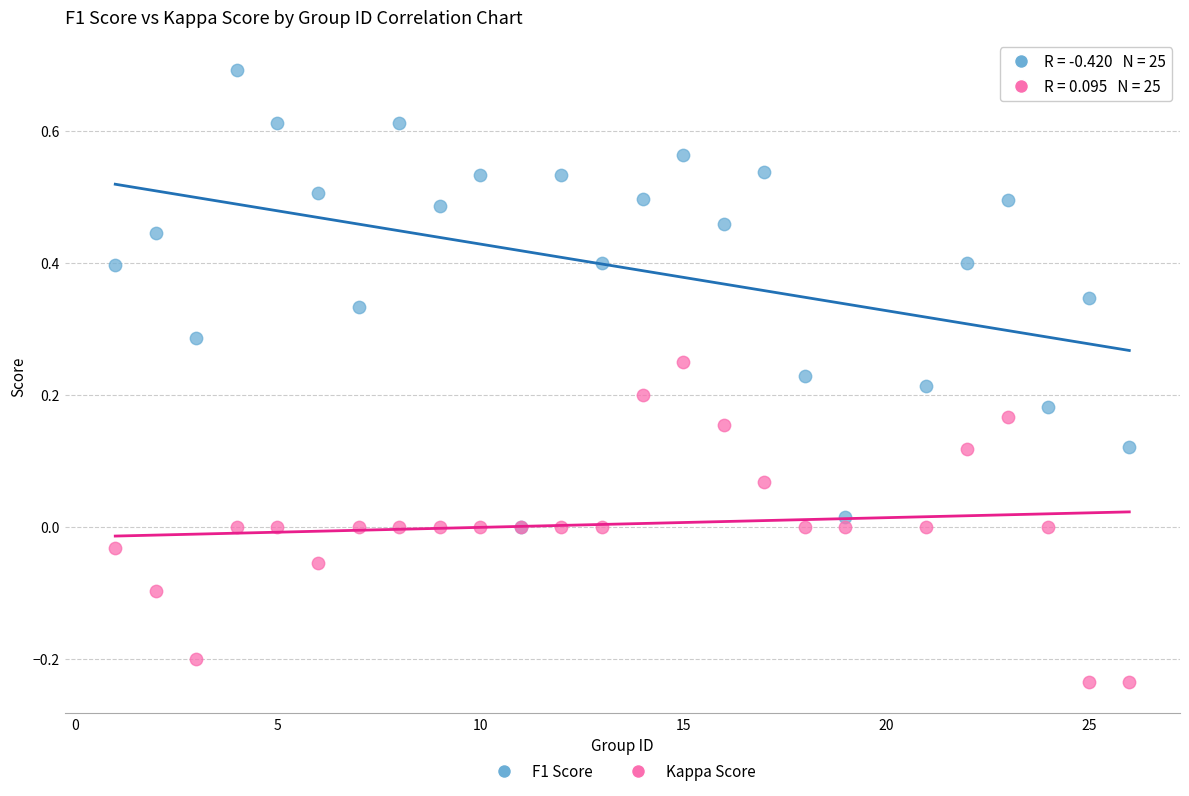

Which series contains the highest Y value?

F1 Score